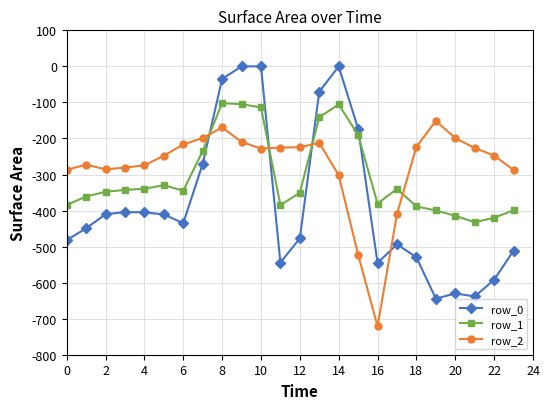

What is the minimum value for row_1?

-432.4